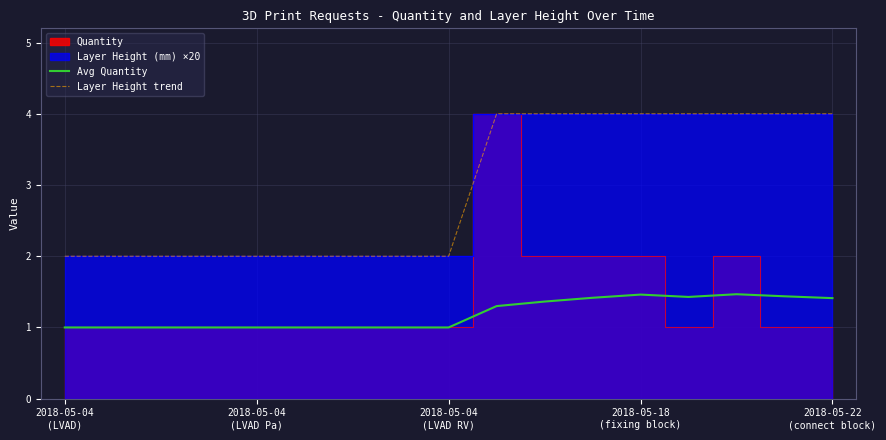

True or false: Avg Quantity and Layer Height trend intersect in this chart.

False